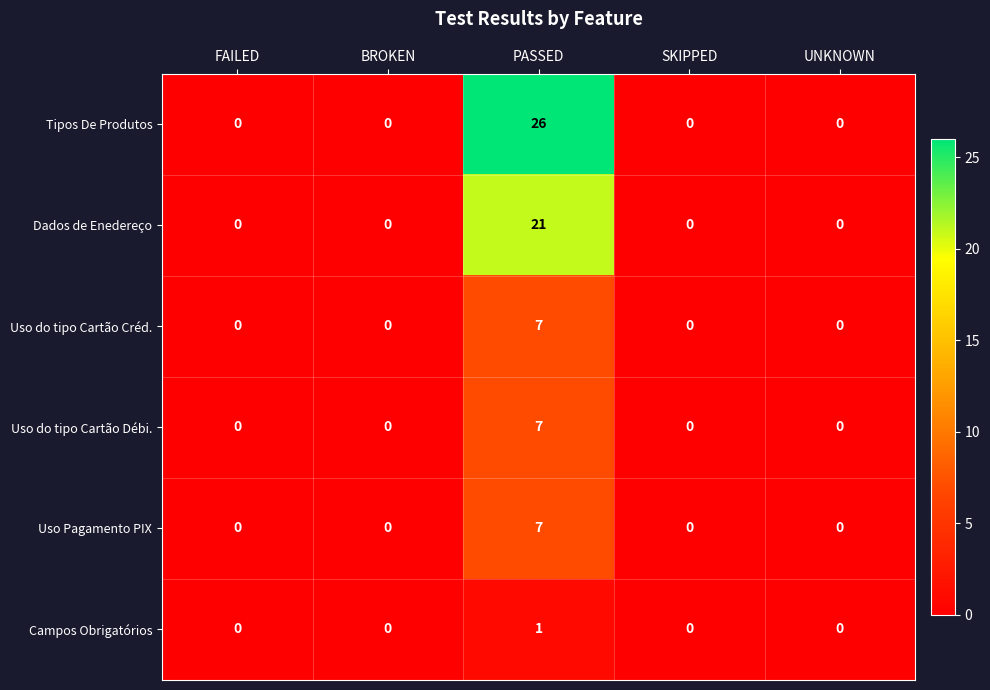

What is the highest value of the Uso Pagamento PIX series?

7